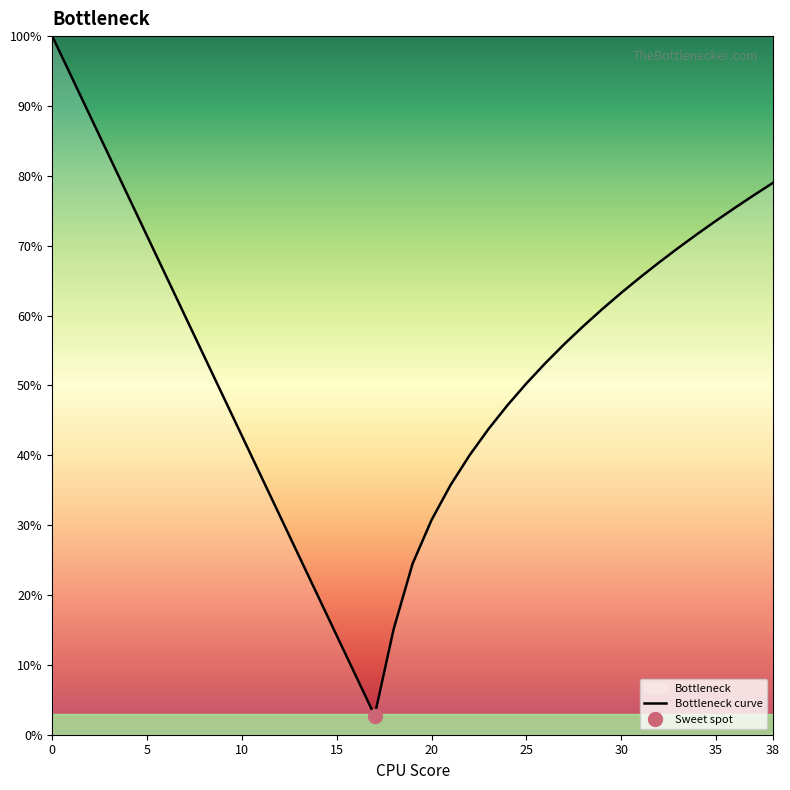

What is the value of the 6th point from the left?

71.4